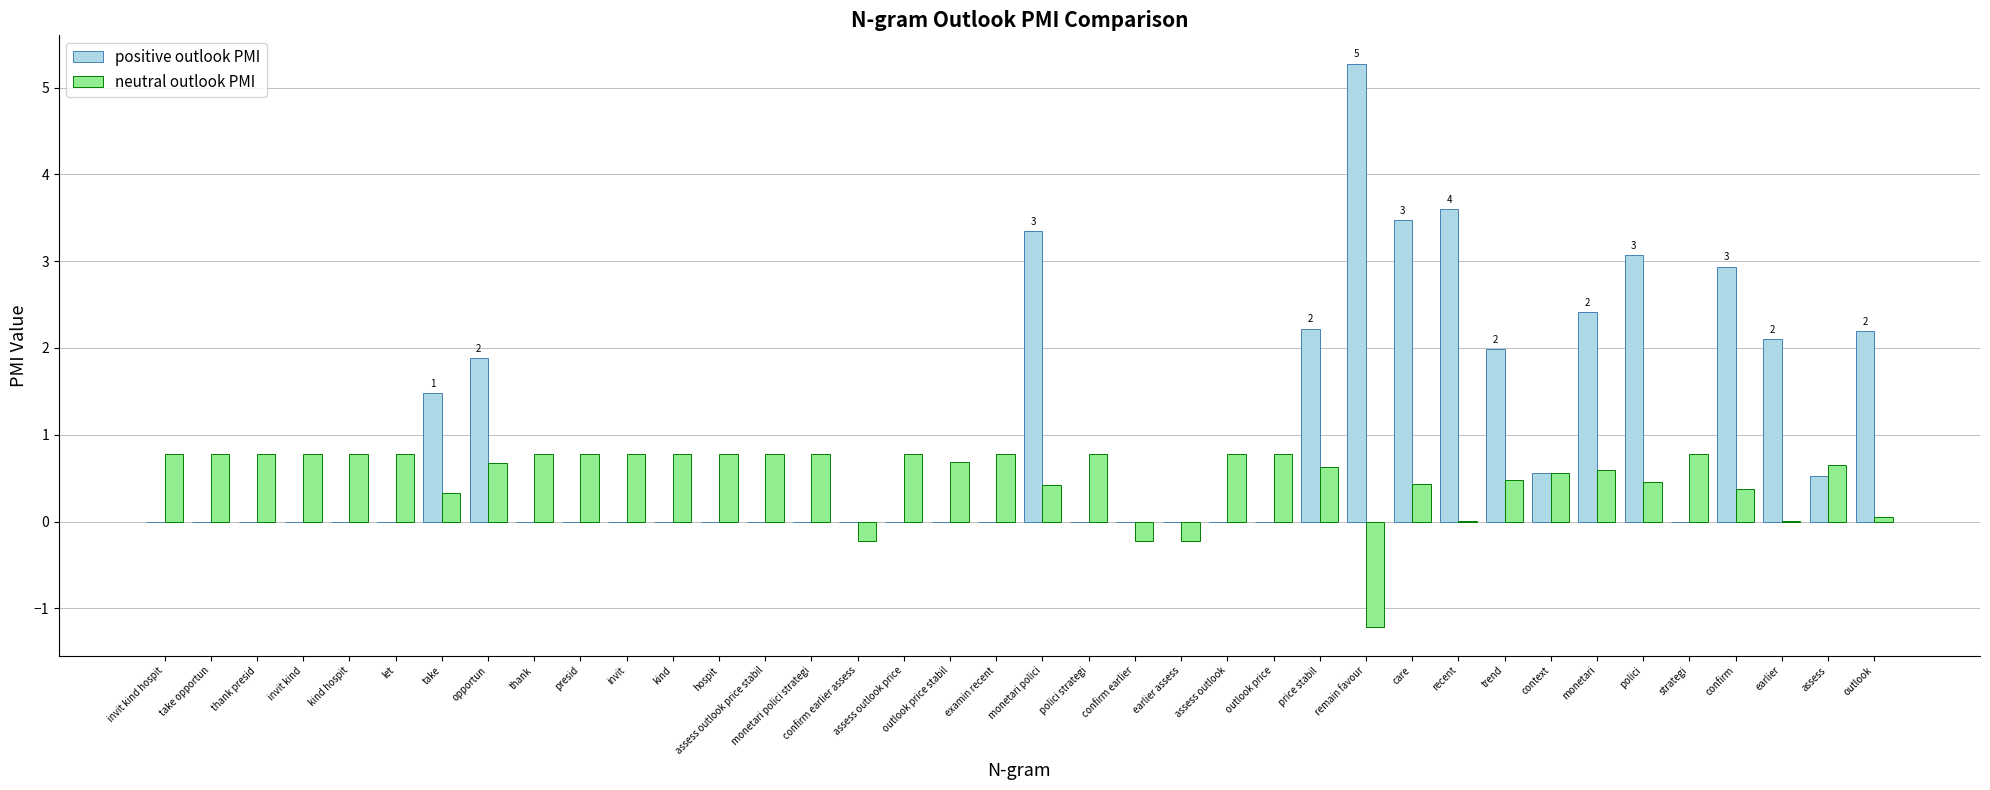

Which series changed the most between monetari polici strategi and confirm earlier?

neutral outlook PMI